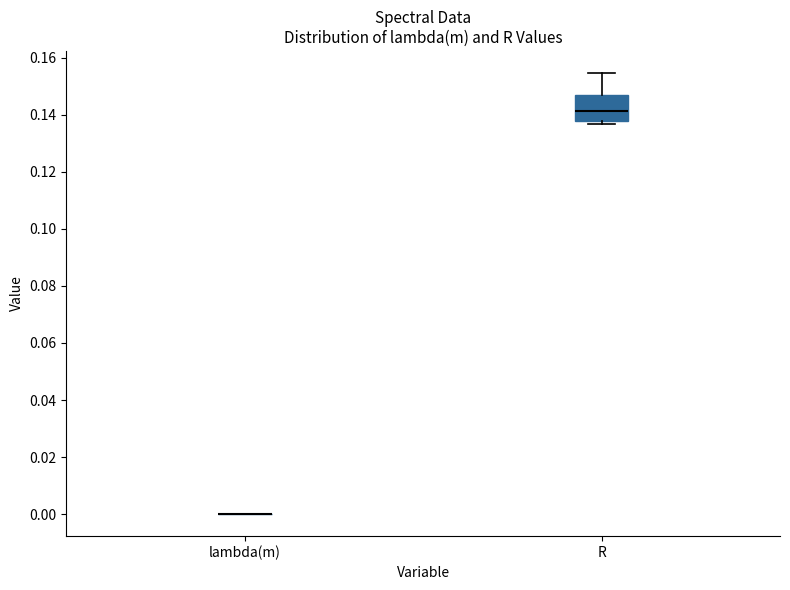

Reading left to right, read every box against the y-axis: the position of its median line, the range the box covers, and the ends of its whiskers. The values are not printed on the chart, so give them approximately, as read against the axis.

lambda(m): box collapsed to a line at 0.000, whiskers 0.000 to 0.000
R: median 0.142, box 0.138 to 0.146, whiskers 0.136 to 0.154